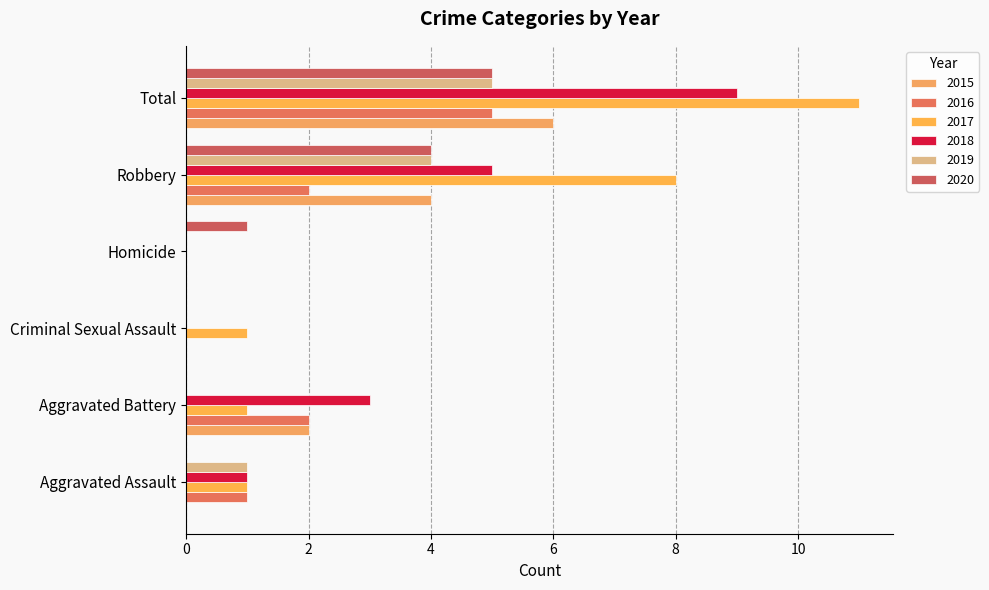

True or false: 2017 has a value of 1 at Aggravated Assault.

True